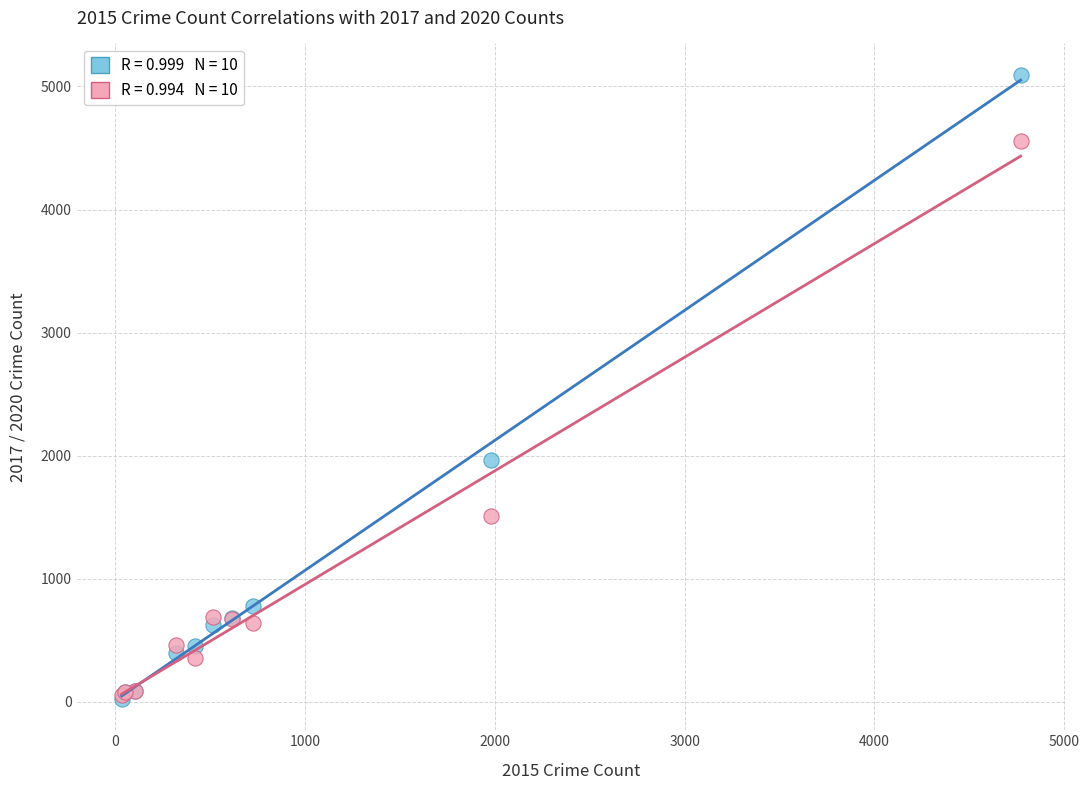

Across all series, what Y value is closest to 2559?

1968